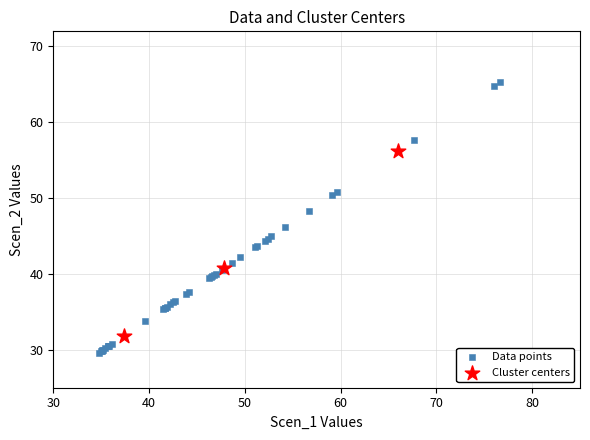

Which series reaches the maximum Y coordinate?

Data points